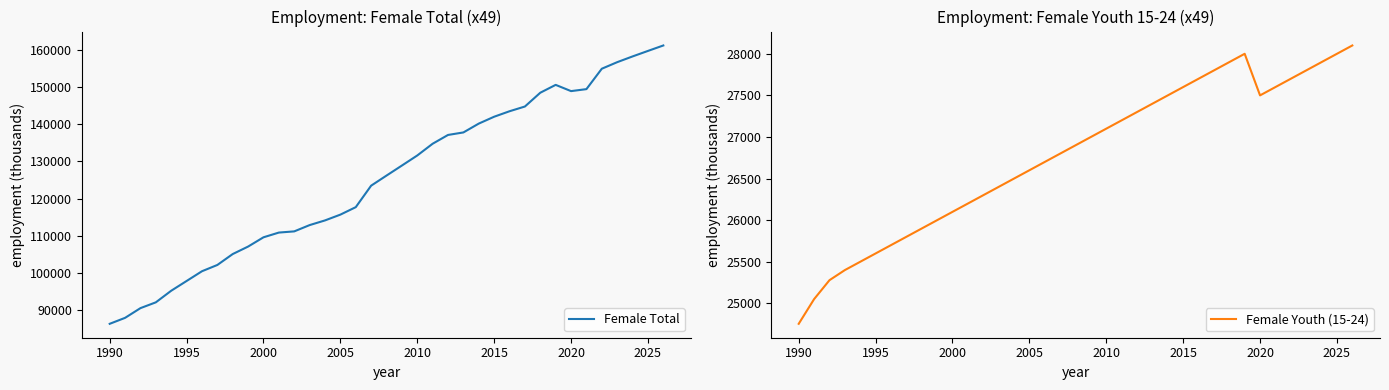

What is the minimum value for Female Total?

86275.0